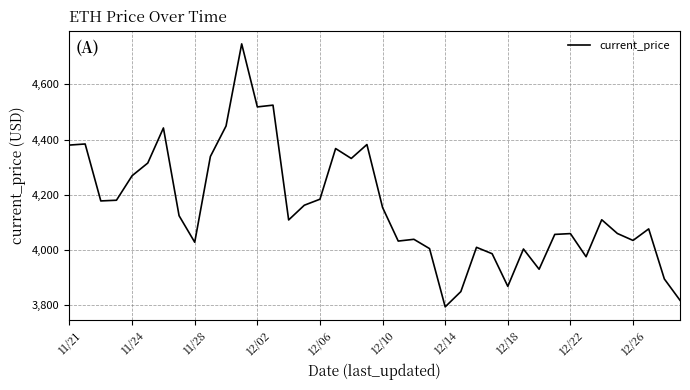

What is the difference between the maximum and minimum values?

952.1